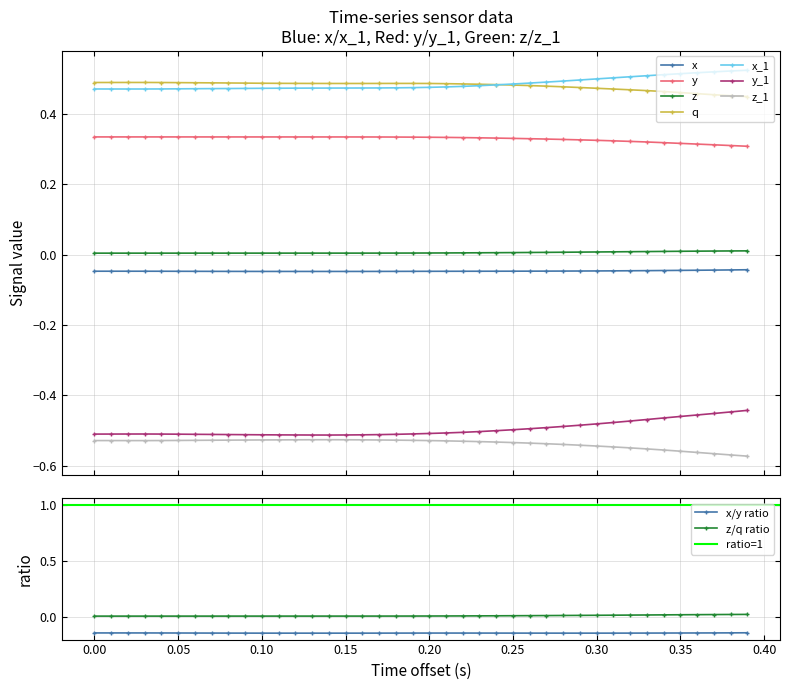

Count the number of categories in the chart.

40